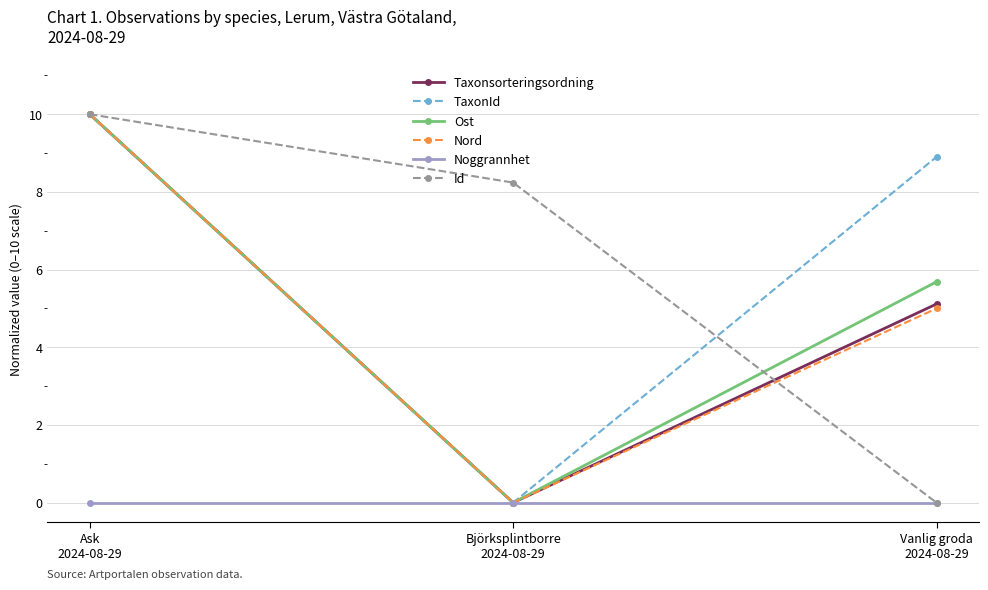

What is the difference between the highest and lowest values at Björksplintborre
2024-08-29?

8.2